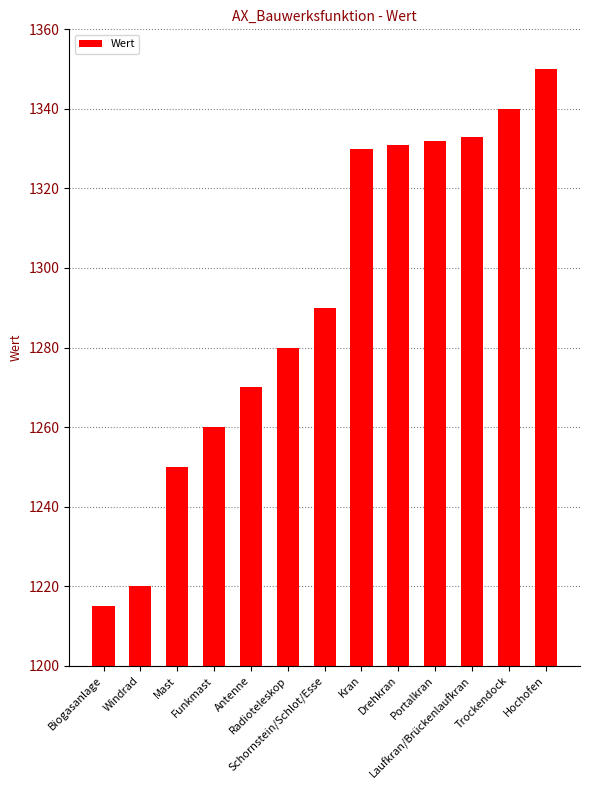

What is the minimum value shown in the chart?

1215